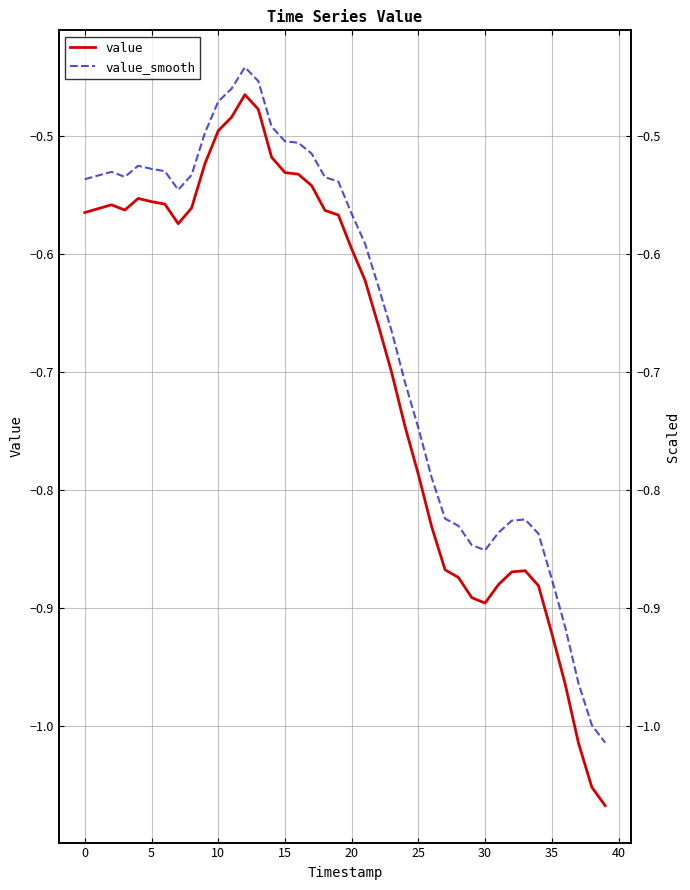

What is the label of the 22nd point from the right?

18